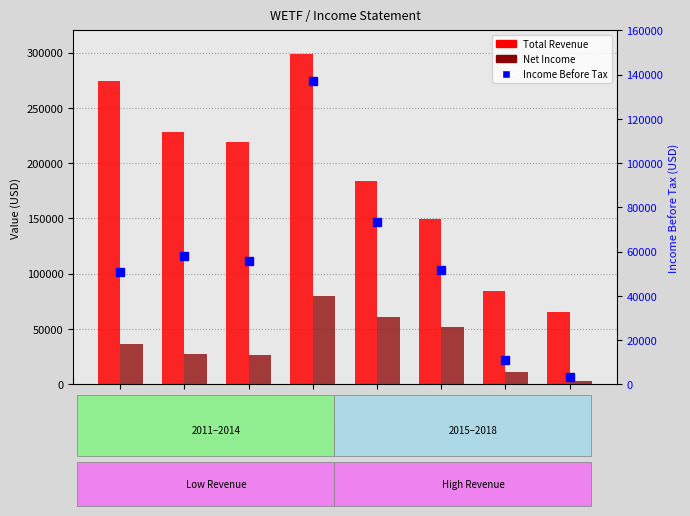

Where is Total Revenue nearest to the value 182050?

2014